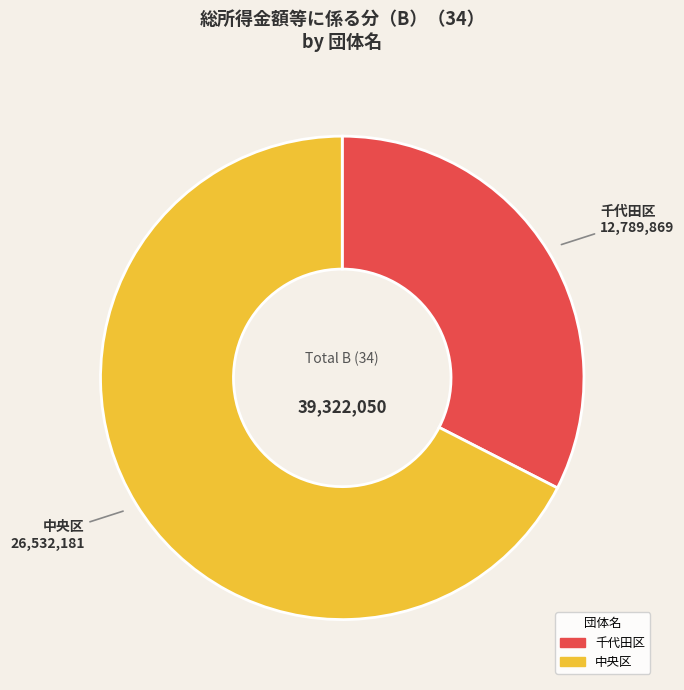

Does 千代田区 represent more than half of the total?

No